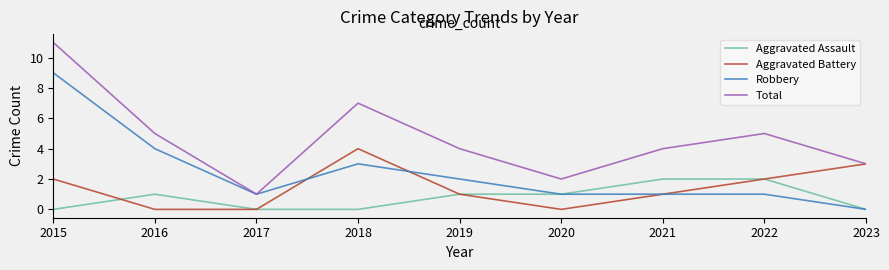

The value of Total at 2021 is 4. True or false?

True